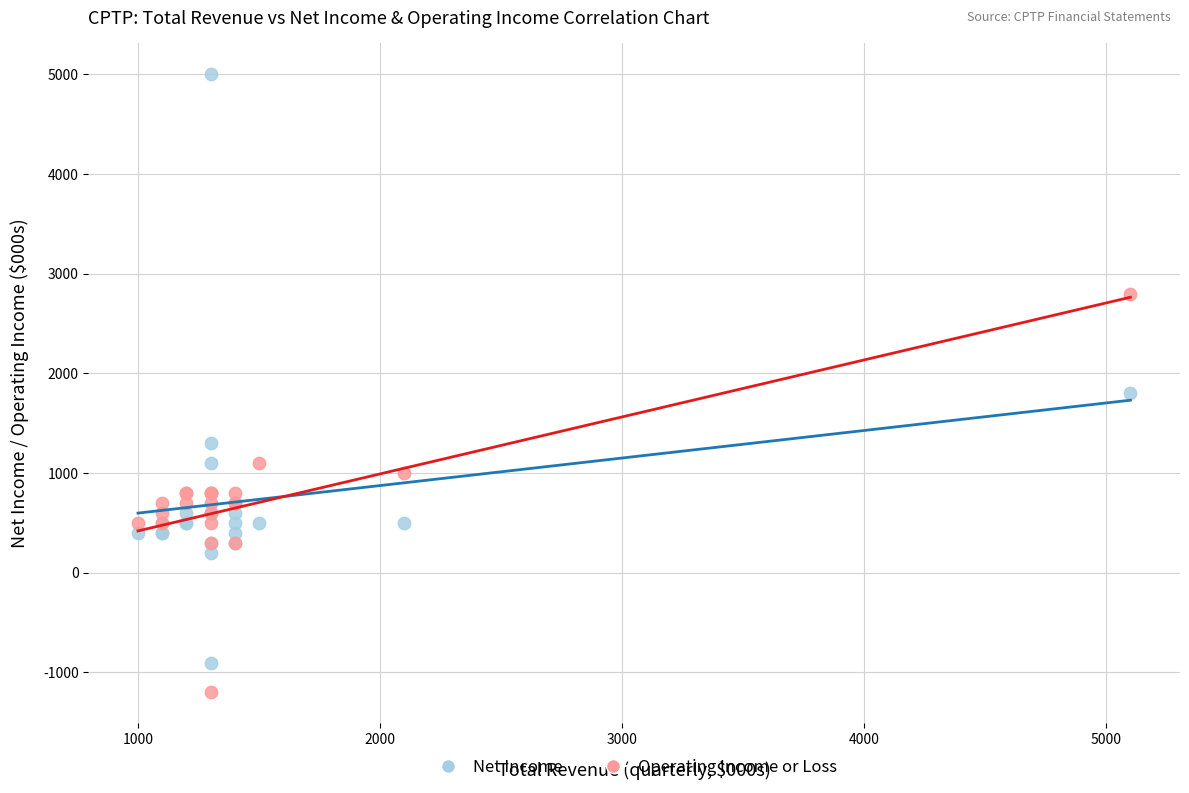

What are all the series names shown in the legend?

Net Income, Operating Income or Loss